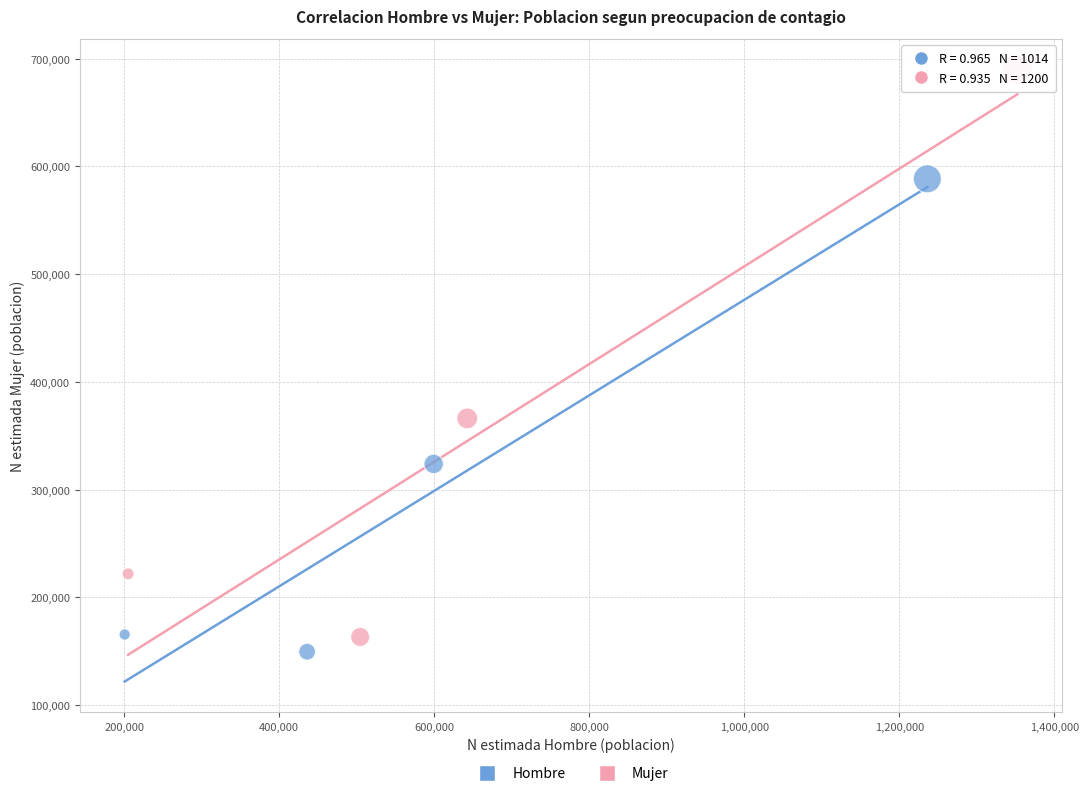

Which series reaches the minimum Y coordinate?

Hombre